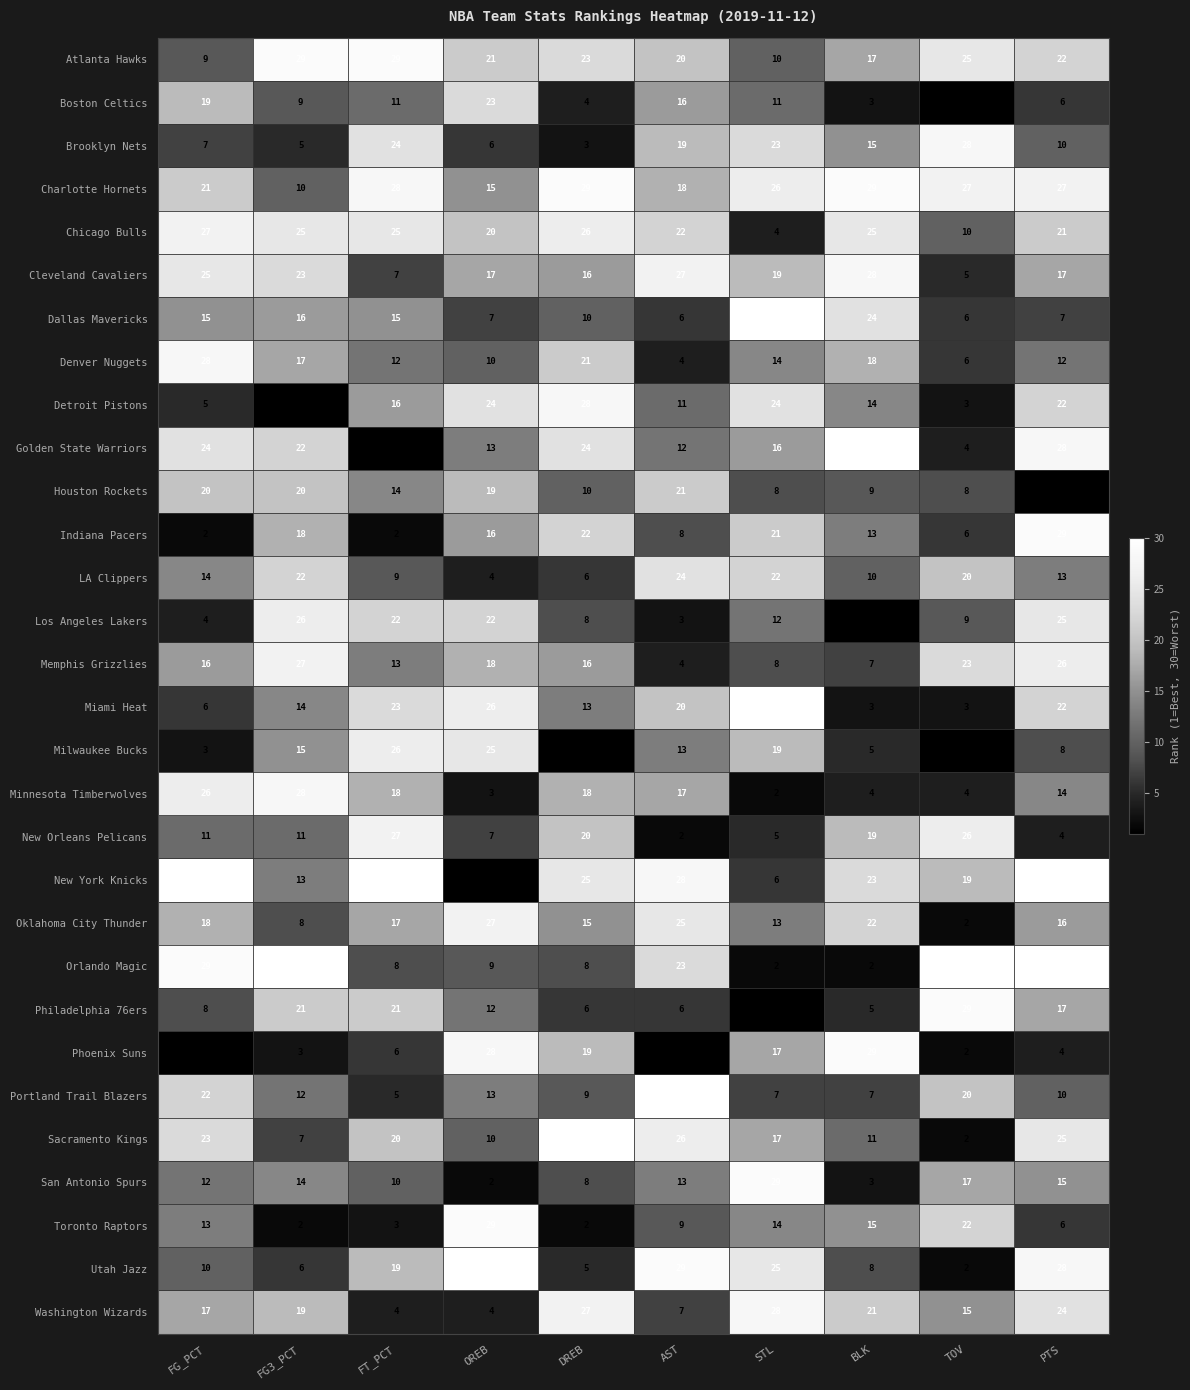

What is the spread (max minus min) of values at FG_PCT?

29